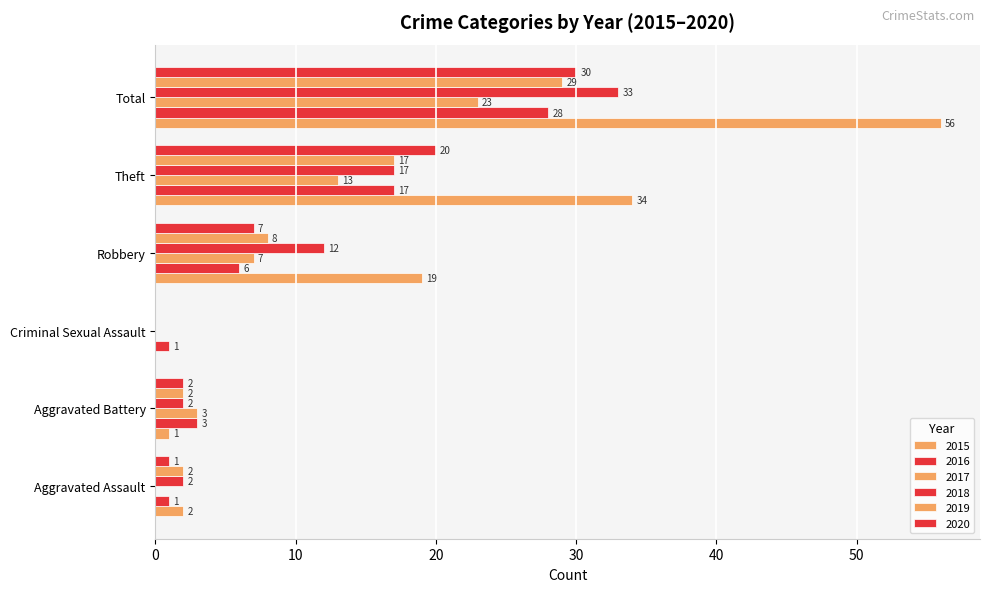

What is the difference between the maximum and minimum values in the 2020 series?

30